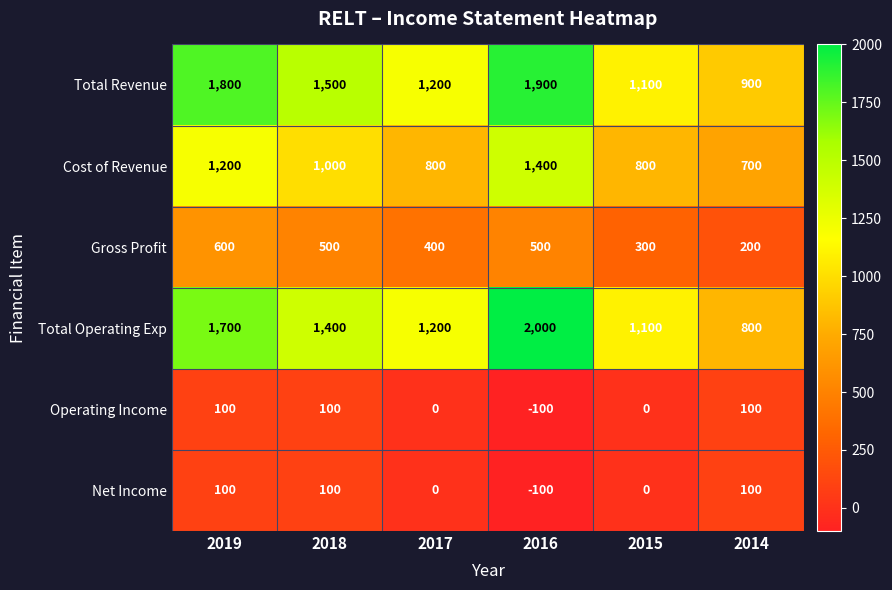

Count the number of categories in the chart.

6